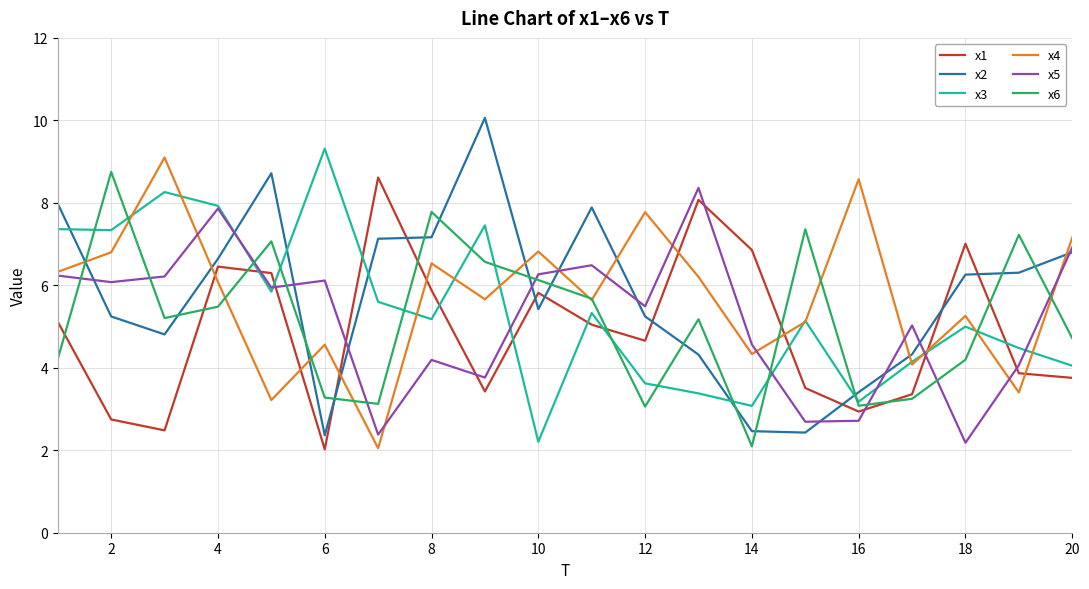

Rank the series by their maximum value, from lowest to highest.

x5, x1, x6, x4, x3, x2